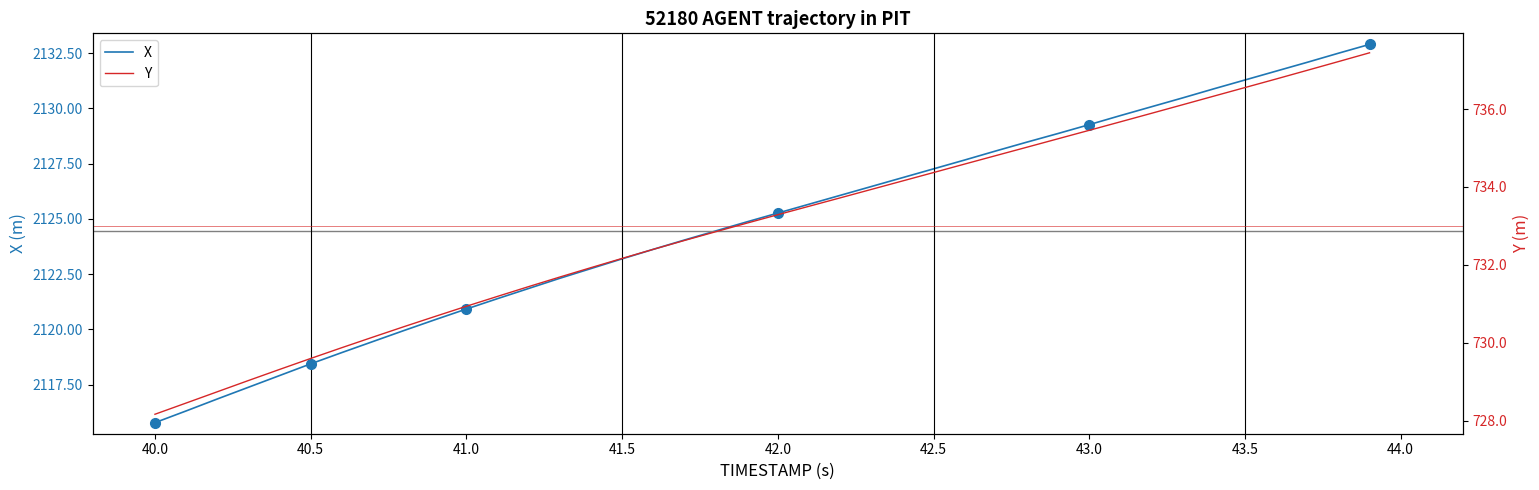

What is the maximum value for X?

2132.9